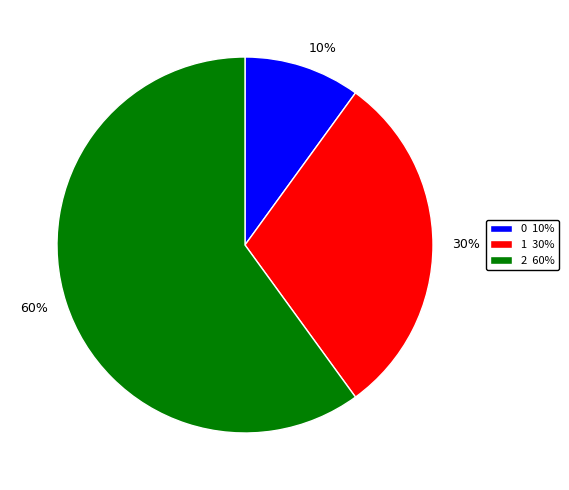

How many slices are in this pie chart?

3